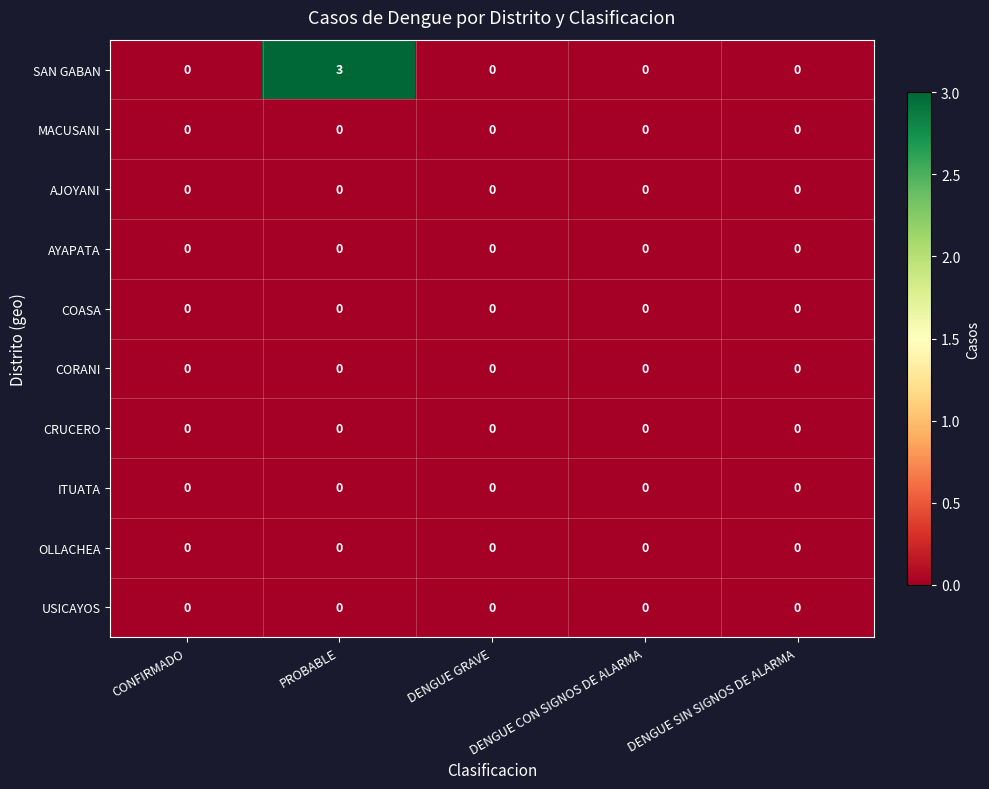

True or false: CORANI has a value of 0 at DENGUE SIN SIGNOS DE ALARMA.

True